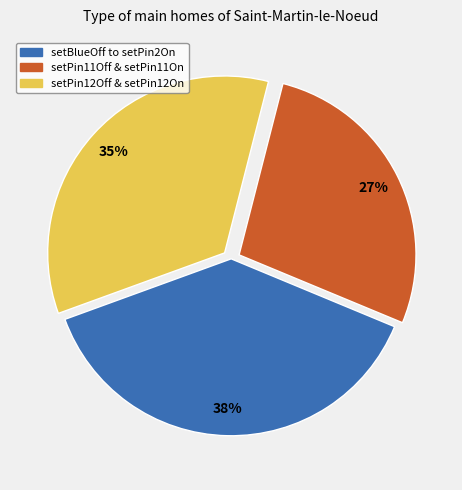

Does any single category account for the majority?

No